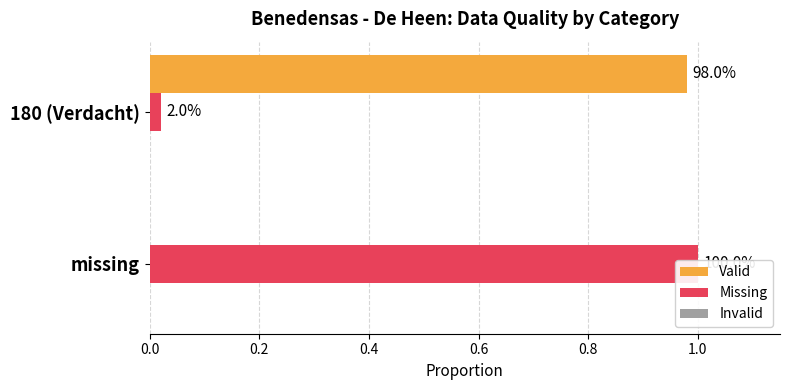

Which series has the largest total across all categories?

Missing